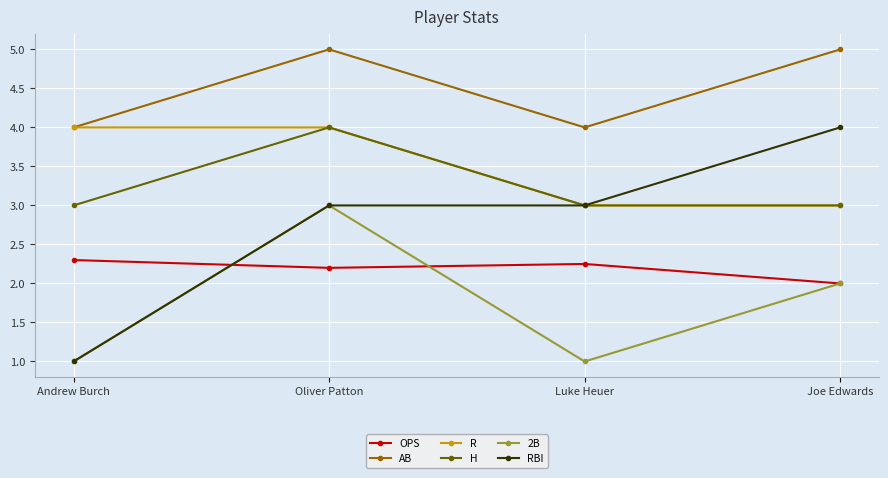

True or false: RBI has more than 1 points higher than both neighbors.

False